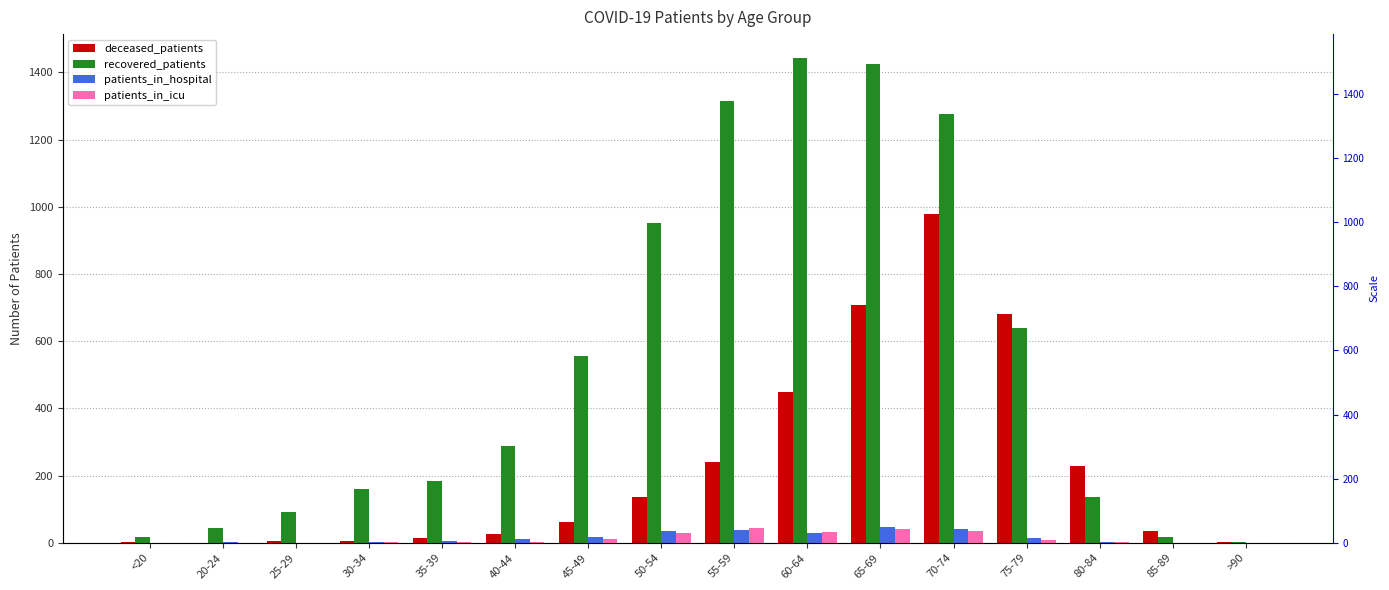

At which category is the sum across all series the highest?

70-74